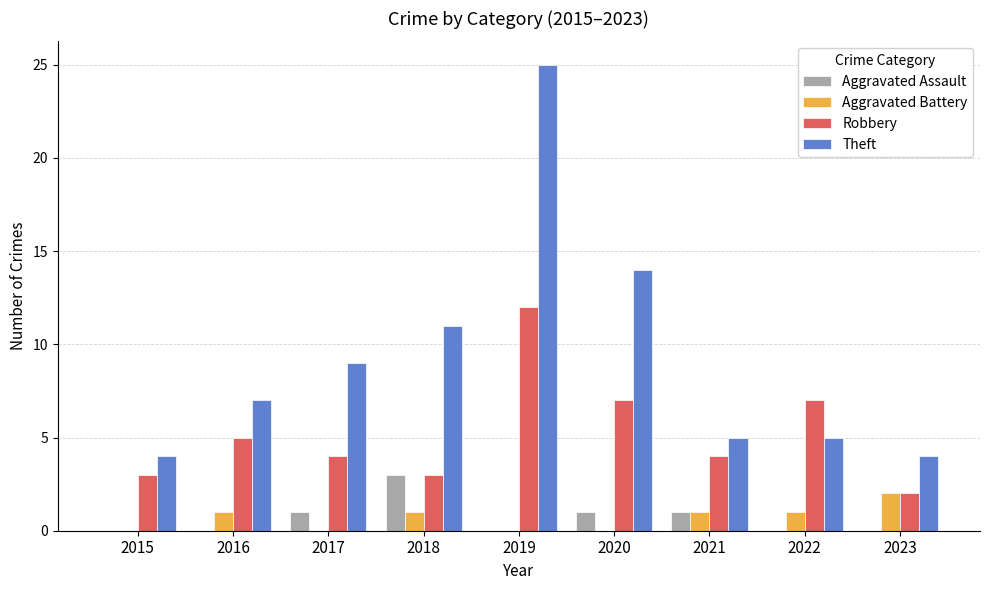

The value of Theft at 2018 is 6. True or false?

False